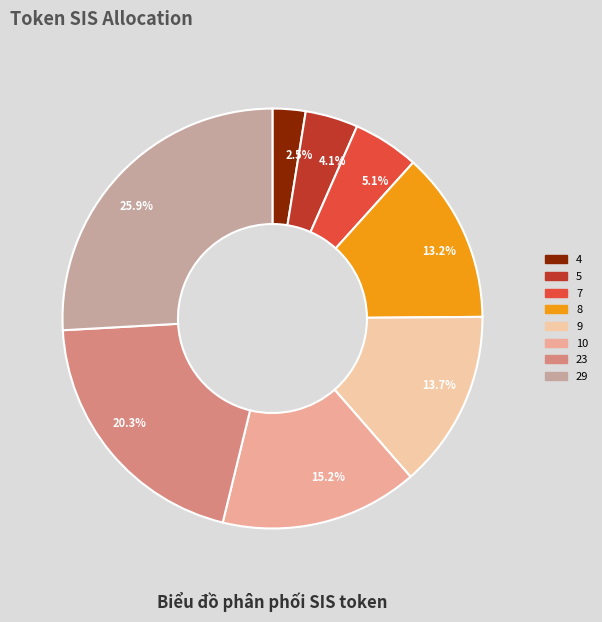

How much of the chart is everything except 29?

74.1%